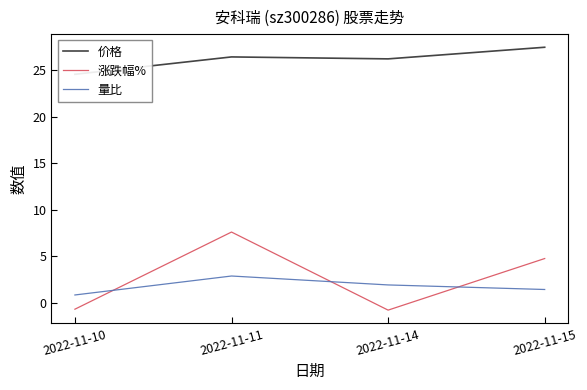

True or false: 价格 and 涨跌幅% cross at least once.

False